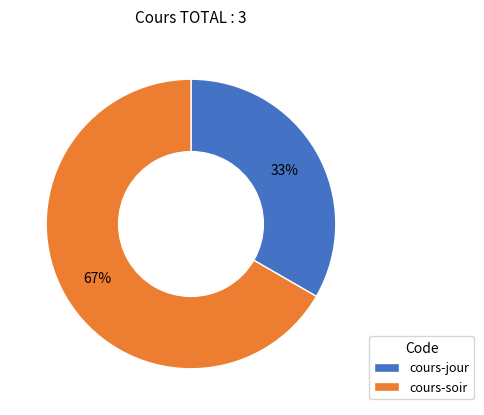

To the nearest percent, what is the average slice percentage?

50%